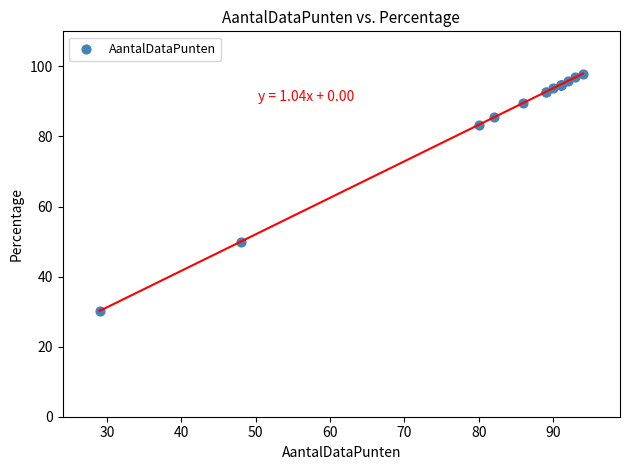

What Y value in the scatter plot is closest to 64?

50.0